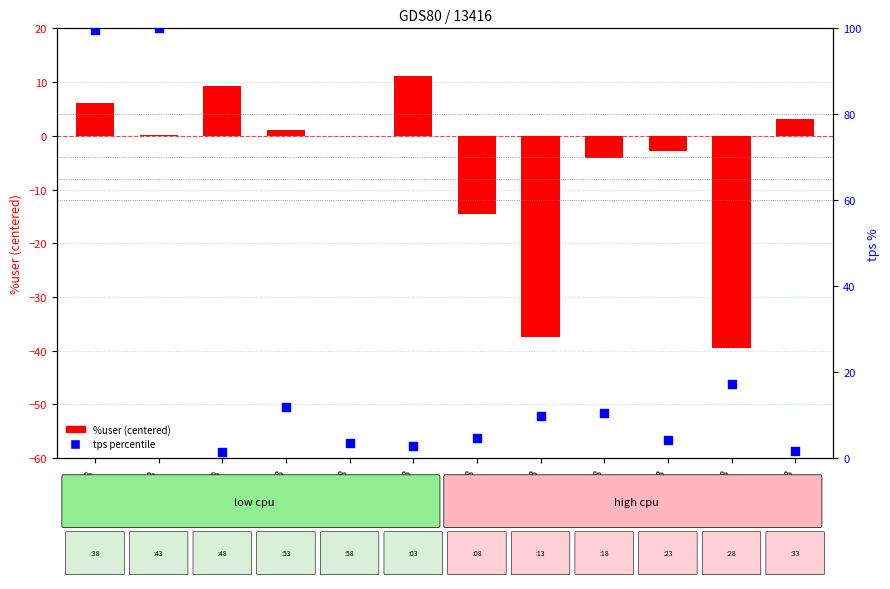

Is the value of %user (centered) at 02:29:28 greater than the value of tps (percentile) at 02:28:38?

No